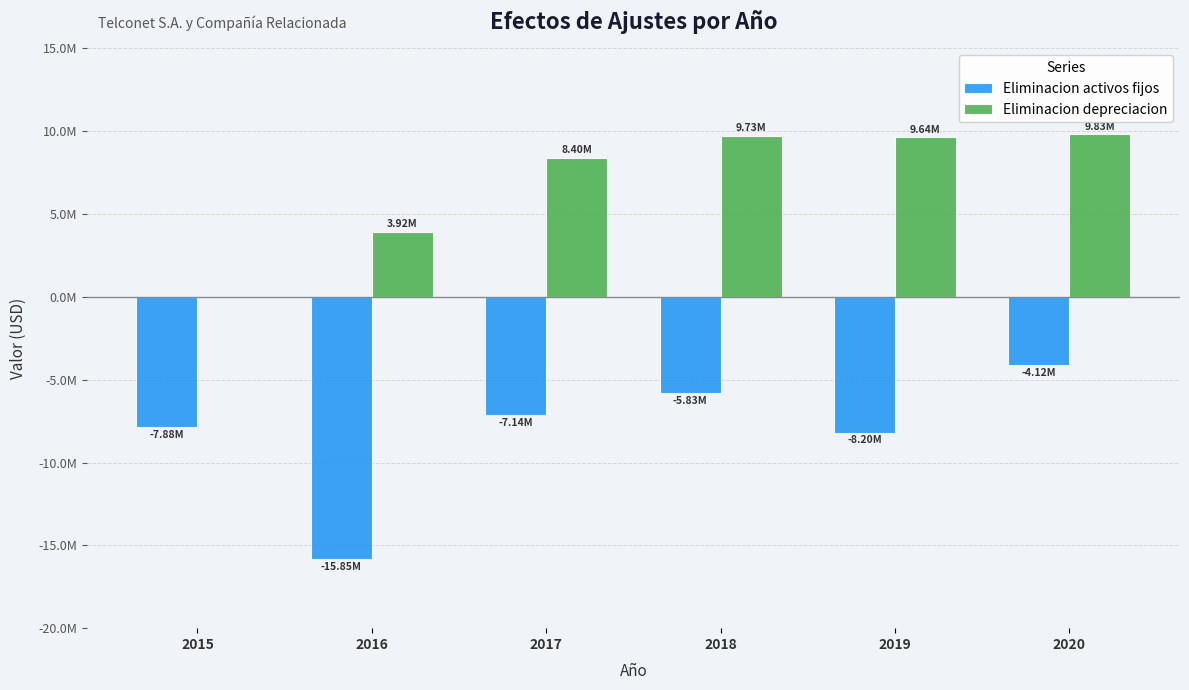

What is the value of the Eliminacion depreciacion bar at the 3rd from the left?

8402210.0